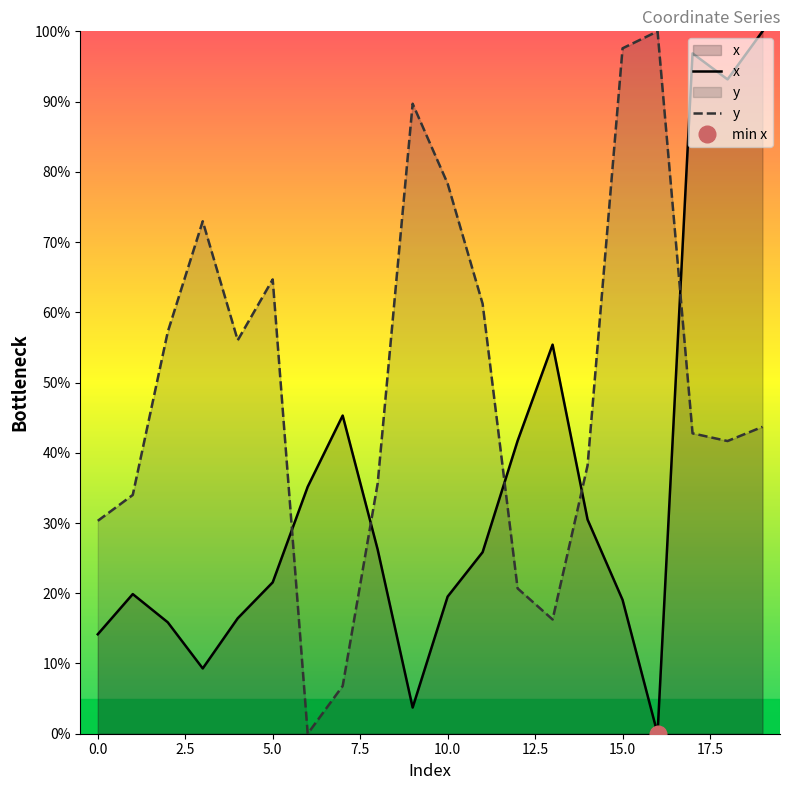

True or false: y and x intersect in this chart.

True